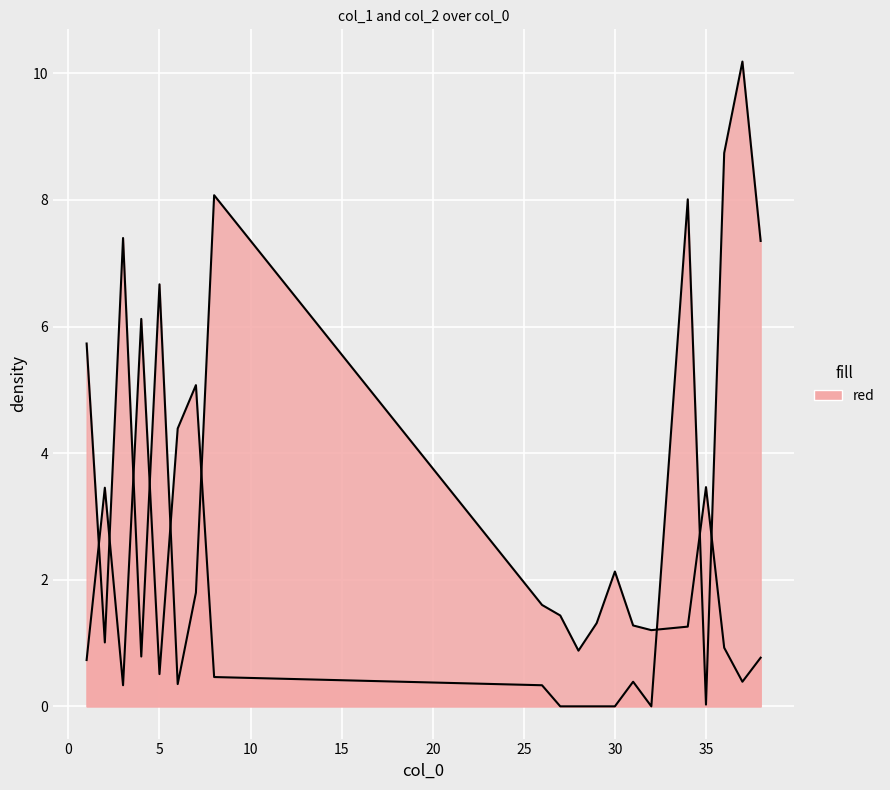

What is the sum of the col_1 values at 29 and 35?

4.8